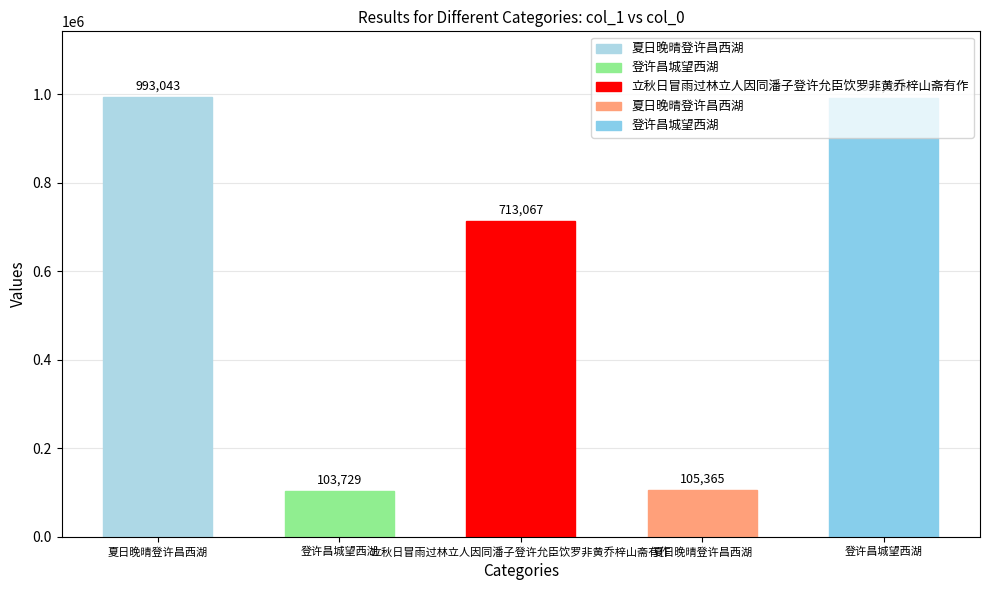

What is the smallest value displayed?

103729